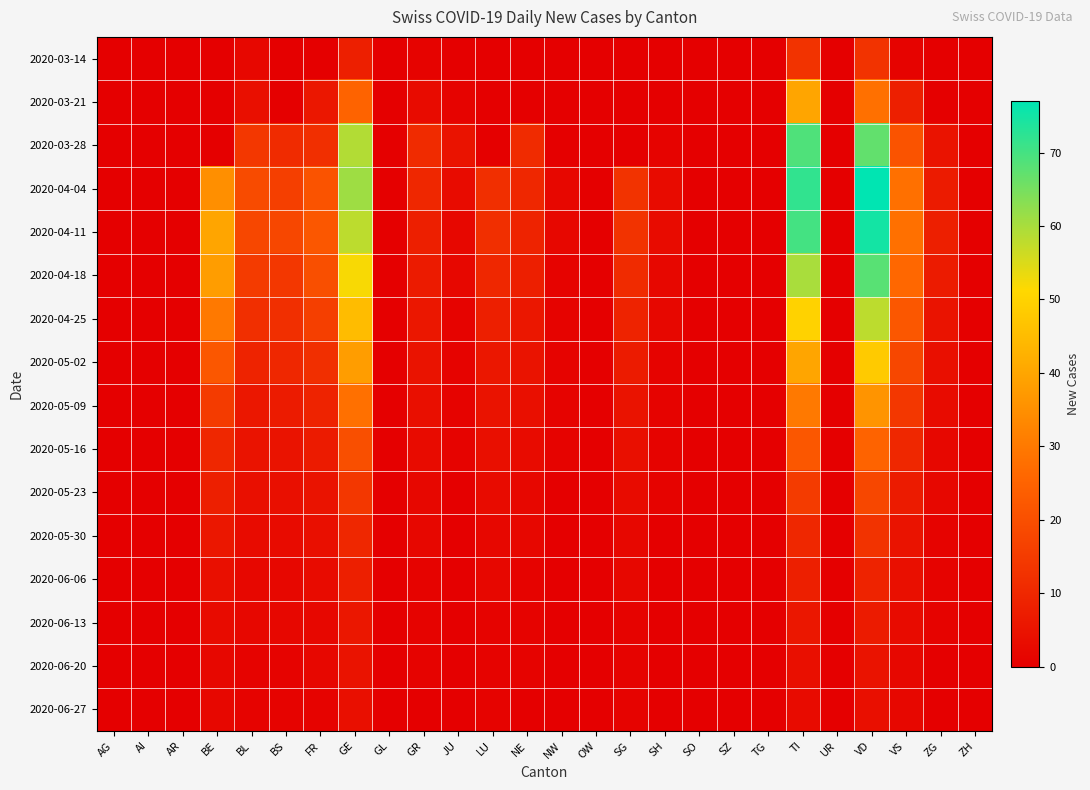

Reading left to right, what are all the values shown in this chart?

2020-03-14: AG=0	AI=0	AR=0	BE=0	BL=2	BS=0	FR=0	GE=8	GL=0	GR=1	JU=0	LU=0	NE=0	NW=0	OW=0	SG=0	SH=0	SO=0	SZ=0	TG=0	TI=13	UR=0	VD=13	VS=1	ZG=0	ZH=0
2020-03-21: AG=0	AI=0	AR=0	BE=0	BL=4	BS=0	FR=6	GE=25	GL=0	GR=3	JU=1	LU=0	NE=0	NW=0	OW=0	SG=0	SH=0	SO=0	SZ=0	TG=0	TI=40	UR=0	VD=28	VS=8	ZG=0	ZH=0
2020-03-28: AG=0	AI=0	AR=0	BE=0	BL=14	BS=11	FR=12	GE=59	GL=0	GR=11	JU=5	LU=0	NE=11	NW=0	OW=0	SG=0	SH=1	SO=0	SZ=0	TG=0	TI=69	UR=0	VD=67	VS=21	ZG=5	ZH=0
2020-04-04: AG=0	AI=0	AR=0	BE=35	BL=19	BS=16	FR=21	GE=61	GL=0	GR=10	JU=3	LU=12	NE=10	NW=2	OW=0	SG=13	SH=3	SO=0	SZ=0	TG=0	TI=72	UR=0	VD=77	VS=28	ZG=7	ZH=0
2020-04-11: AG=0	AI=0	AR=0	BE=40	BL=18	BS=18	FR=22	GE=58	GL=0	GR=8	JU=2	LU=12	NE=9	NW=2	OW=0	SG=13	SH=3	SO=0	SZ=0	TG=0	TI=70	UR=0	VD=75	VS=28	ZG=8	ZH=0
2020-04-18: AG=0	AI=0	AR=0	BE=38	BL=15	BS=14	FR=20	GE=52	GL=0	GR=7	JU=2	LU=10	NE=8	NW=1	OW=0	SG=11	SH=2	SO=0	SZ=0	TG=0	TI=60	UR=0	VD=68	VS=26	ZG=7	ZH=0
2020-04-25: AG=0	AI=0	AR=0	BE=30	BL=12	BS=12	FR=16	GE=45	GL=0	GR=6	JU=1	LU=8	NE=6	NW=1	OW=0	SG=9	SH=2	SO=0	SZ=0	TG=0	TI=50	UR=0	VD=58	VS=22	ZG=5	ZH=0
2020-05-02: AG=0	AI=0	AR=0	BE=22	BL=9	BS=10	FR=12	GE=38	GL=0	GR=5	JU=1	LU=6	NE=5	NW=1	OW=0	SG=7	SH=1	SO=0	SZ=0	TG=0	TI=40	UR=0	VD=48	VS=18	ZG=4	ZH=0
2020-05-09: AG=0	AI=0	AR=0	BE=15	BL=6	BS=7	FR=9	GE=28	GL=0	GR=4	JU=1	LU=5	NE=4	NW=1	OW=0	SG=5	SH=1	SO=0	SZ=0	TG=0	TI=30	UR=0	VD=36	VS=14	ZG=3	ZH=0
2020-05-16: AG=0	AI=0	AR=0	BE=10	BL=5	BS=5	FR=7	GE=20	GL=0	GR=3	JU=1	LU=4	NE=3	NW=1	OW=0	SG=4	SH=1	SO=0	SZ=0	TG=0	TI=22	UR=0	VD=25	VS=10	ZG=2	ZH=0
2020-05-23: AG=0	AI=0	AR=0	BE=8	BL=4	BS=4	FR=5	GE=14	GL=0	GR=2	JU=0	LU=3	NE=2	NW=0	OW=0	SG=3	SH=1	SO=0	SZ=0	TG=0	TI=15	UR=0	VD=18	VS=7	ZG=2	ZH=0
2020-05-30: AG=0	AI=0	AR=0	BE=6	BL=3	BS=3	FR=4	GE=10	GL=0	GR=2	JU=0	LU=2	NE=2	NW=0	OW=0	SG=2	SH=0	SO=0	SZ=0	TG=0	TI=10	UR=0	VD=13	VS=5	ZG=1	ZH=0
2020-06-06: AG=0	AI=0	AR=0	BE=4	BL=2	BS=2	FR=3	GE=8	GL=0	GR=1	JU=0	LU=2	NE=1	NW=0	OW=0	SG=2	SH=0	SO=0	SZ=0	TG=0	TI=8	UR=0	VD=9	VS=4	ZG=1	ZH=0
2020-06-13: AG=0	AI=0	AR=0	BE=3	BL=2	BS=2	FR=2	GE=6	GL=0	GR=1	JU=0	LU=1	NE=1	NW=0	OW=0	SG=1	SH=0	SO=0	SZ=0	TG=0	TI=6	UR=0	VD=7	VS=3	ZG=1	ZH=0
2020-06-20: AG=0	AI=0	AR=0	BE=2	BL=1	BS=1	FR=2	GE=5	GL=0	GR=1	JU=0	LU=1	NE=1	NW=0	OW=0	SG=1	SH=0	SO=0	SZ=0	TG=0	TI=4	UR=0	VD=5	VS=2	ZG=0	ZH=0
2020-06-27: AG=0	AI=0	AR=0	BE=2	BL=1	BS=1	FR=1	GE=4	GL=0	GR=0	JU=0	LU=1	NE=0	NW=0	OW=0	SG=1	SH=0	SO=0	SZ=0	TG=0	TI=3	UR=0	VD=4	VS=2	ZG=0	ZH=0